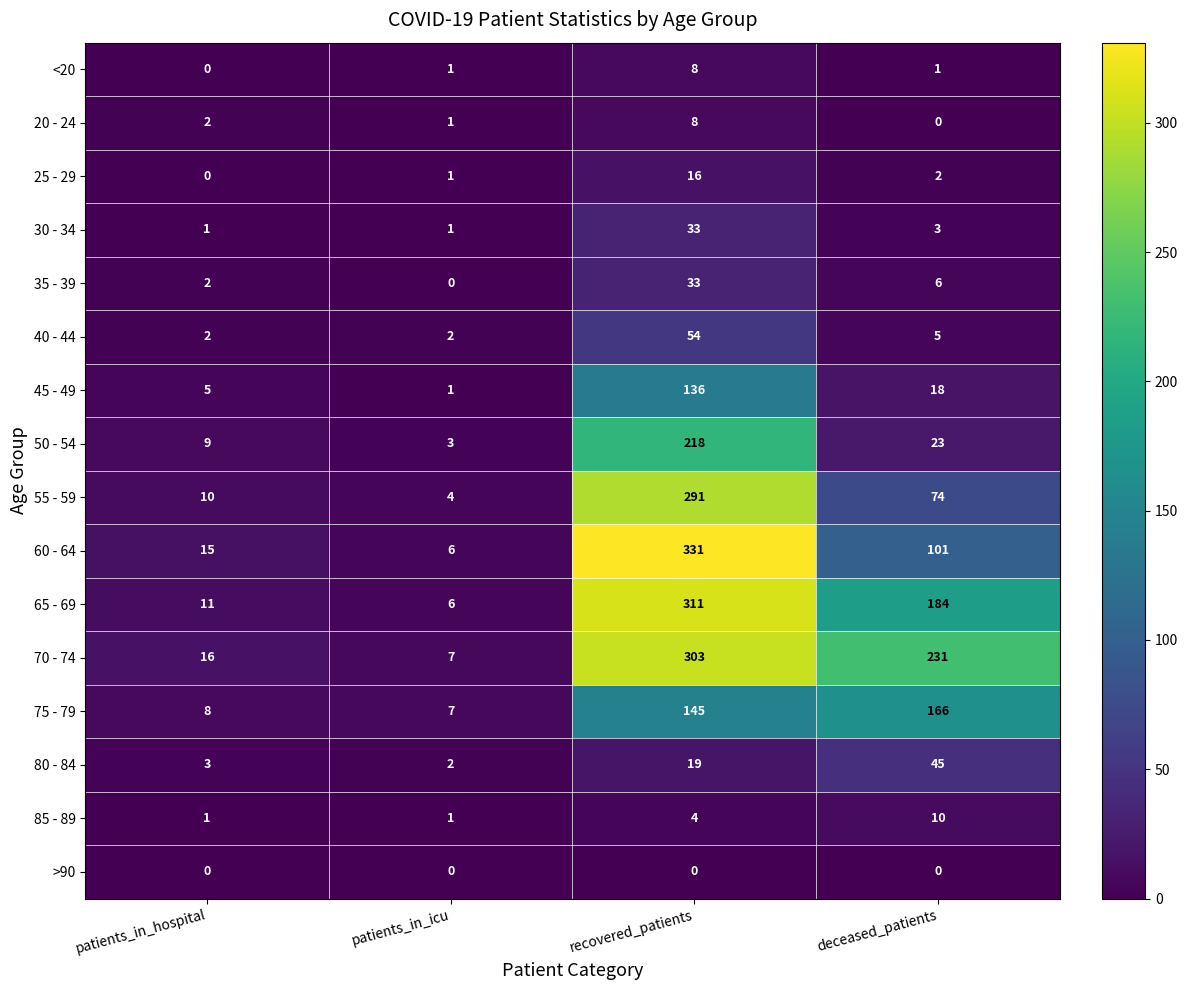

True or false: <20 has a value of 5 at recovered_patients.

False